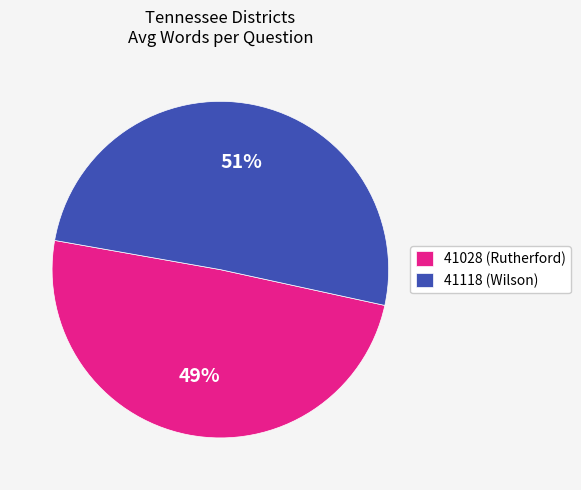

Does any single category account for the majority?

Yes